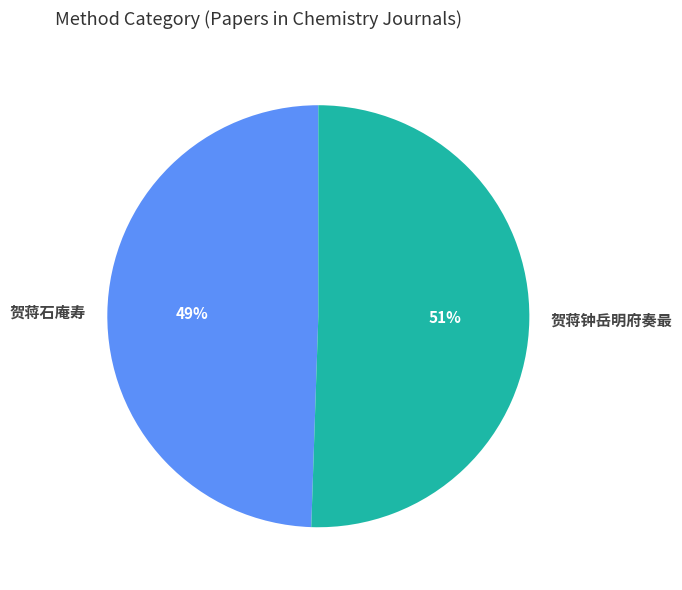

To the nearest percent, what is the average slice percentage?

50%